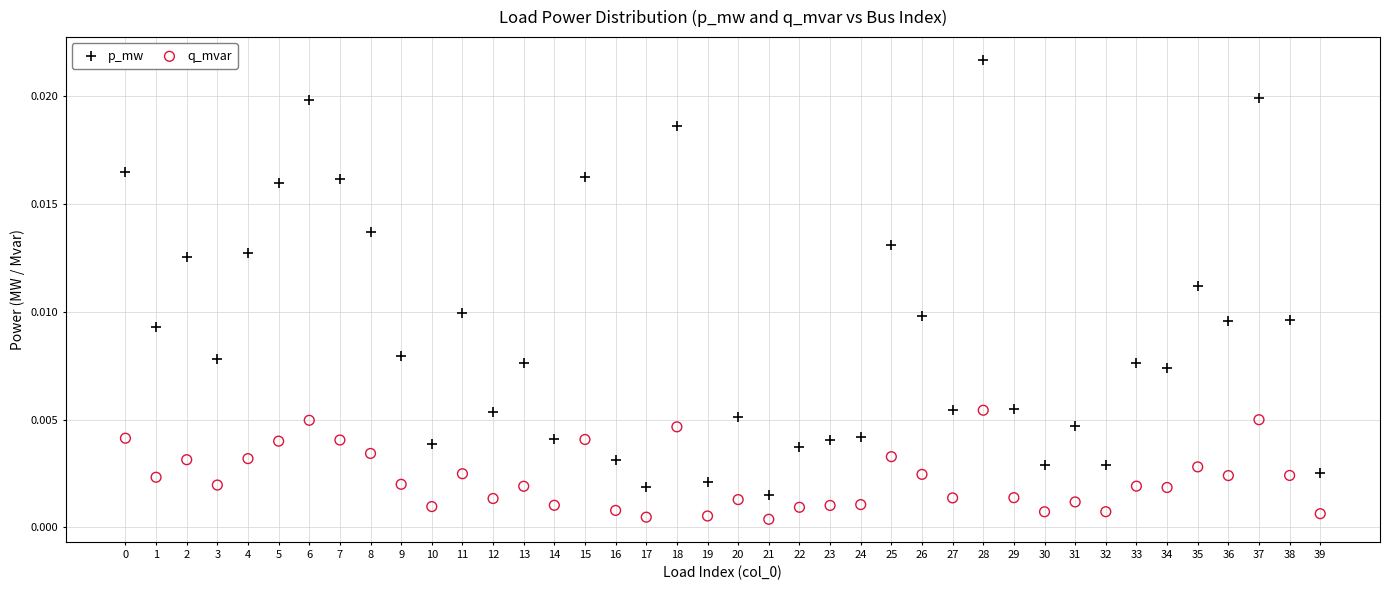

Which series reaches the maximum Y coordinate?

p_mw